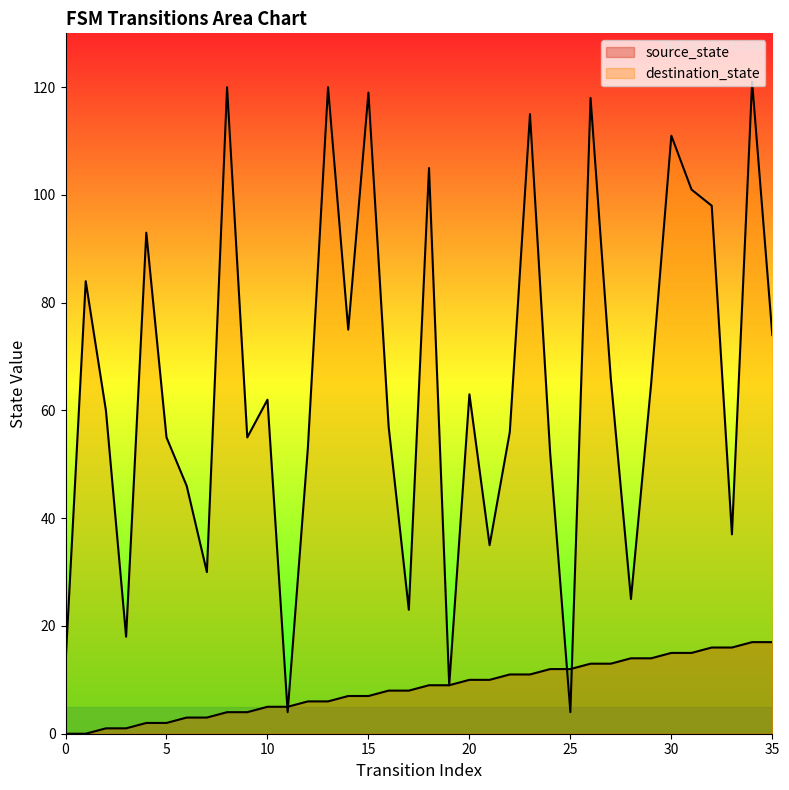

Rank the series at 24 from lowest to highest value.

source_state, destination_state